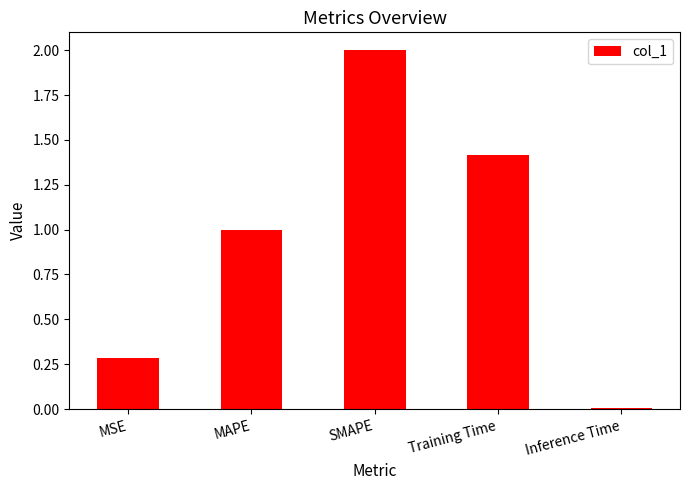

How many bars are there in total?

5